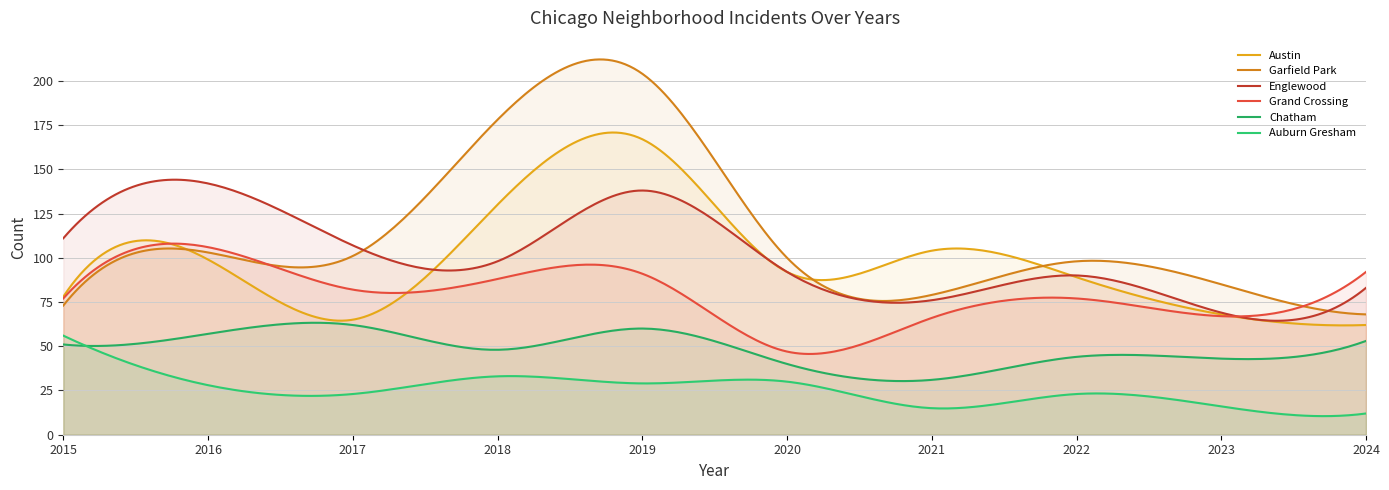

What are all the series names shown in the legend?

Austin, Garfield Park, Englewood, Grand Crossing, Chatham, Auburn Gresham